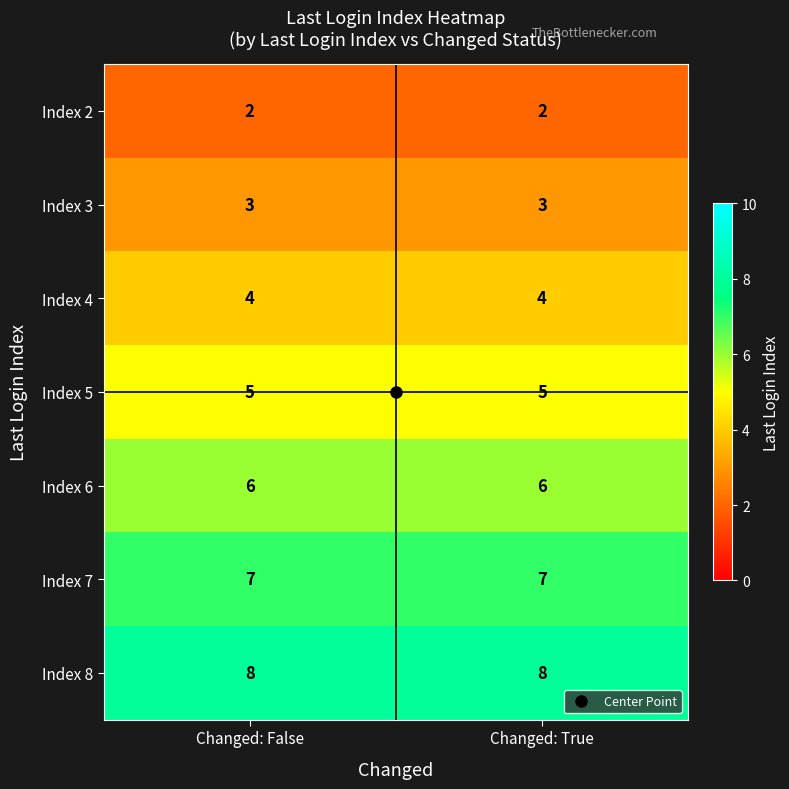

Count the number of categories in the chart.

2